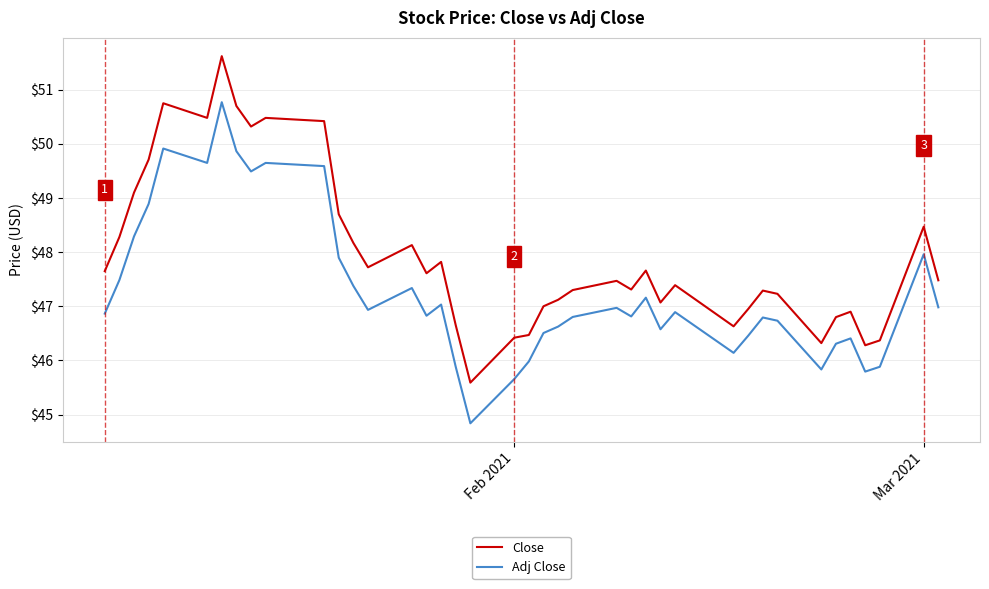

Which series has the largest range (max minus min)?

Close